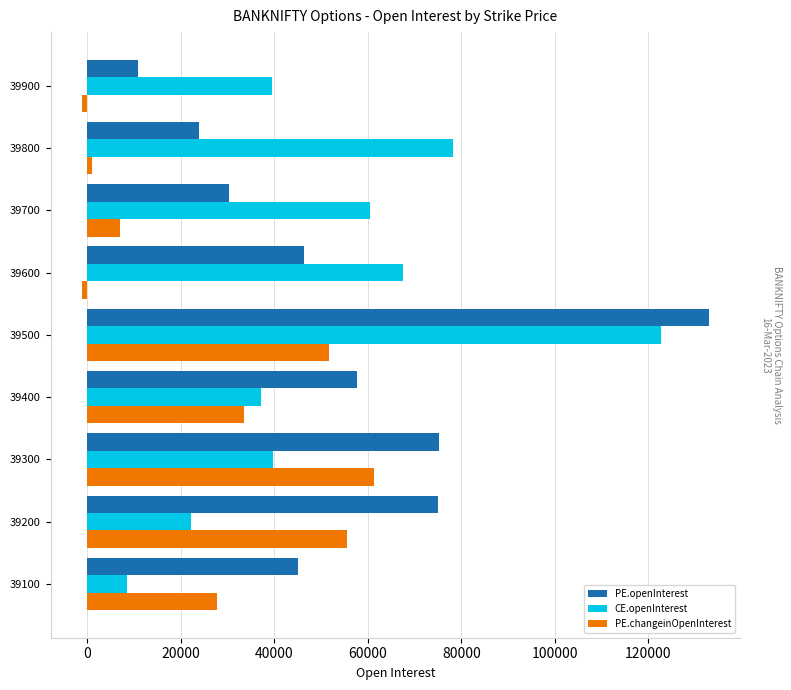

Count the number of data series in this chart.

3